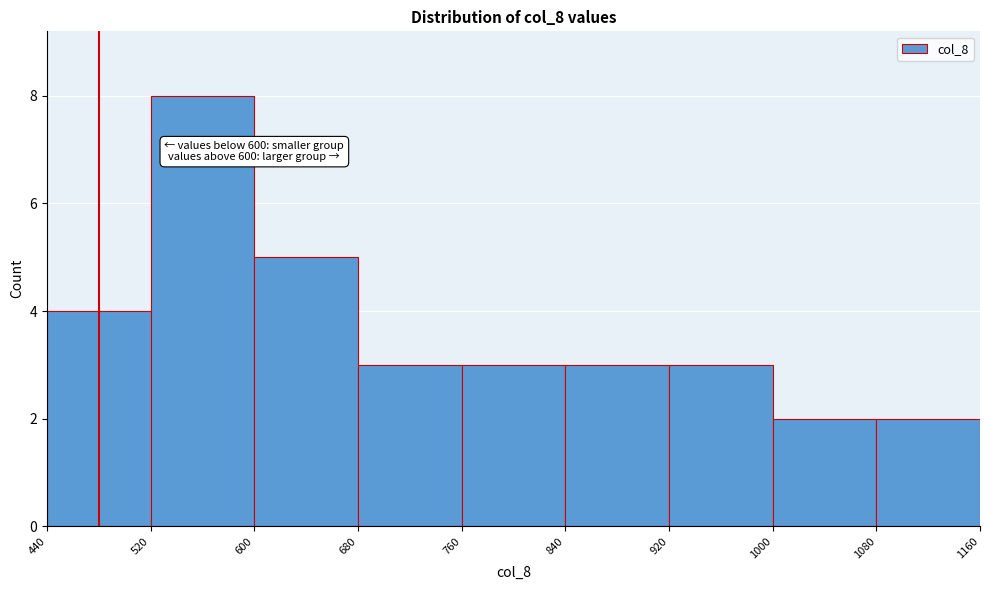

Over which range of the x-axis is the bar tallest?

520 to 600